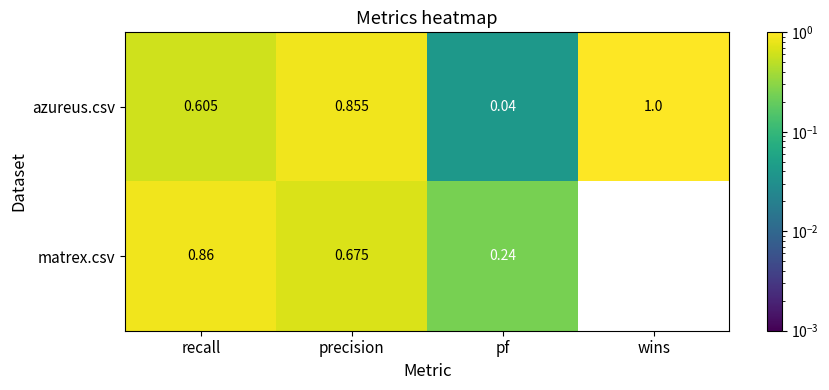

What is the total value across all series at wins?

1.0